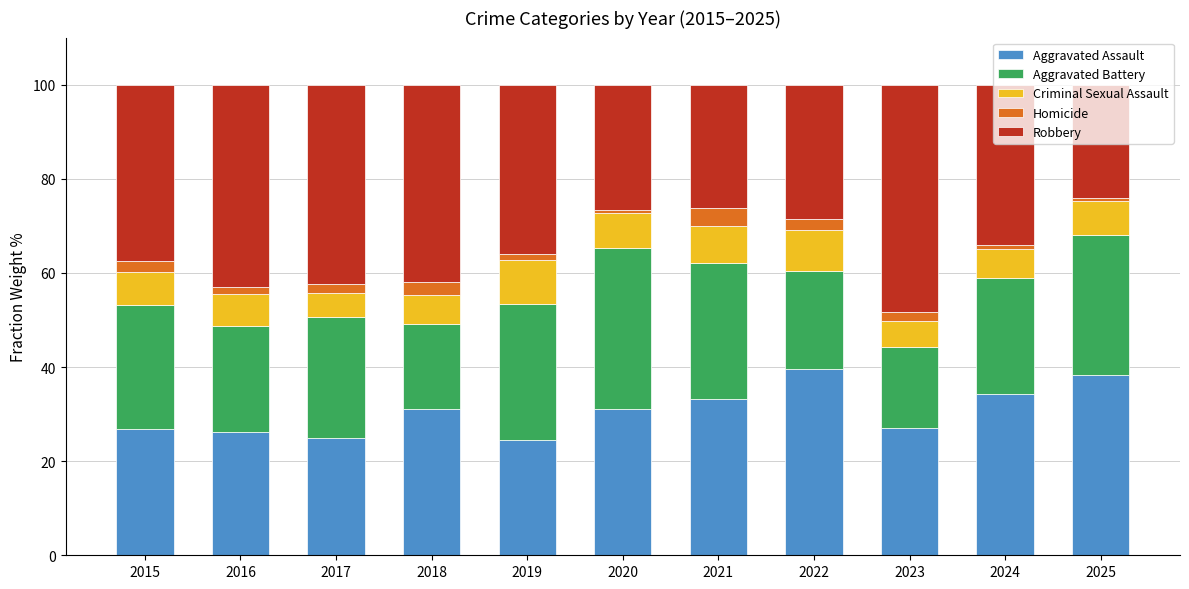

What is the total value across all series at 2020?

100.0